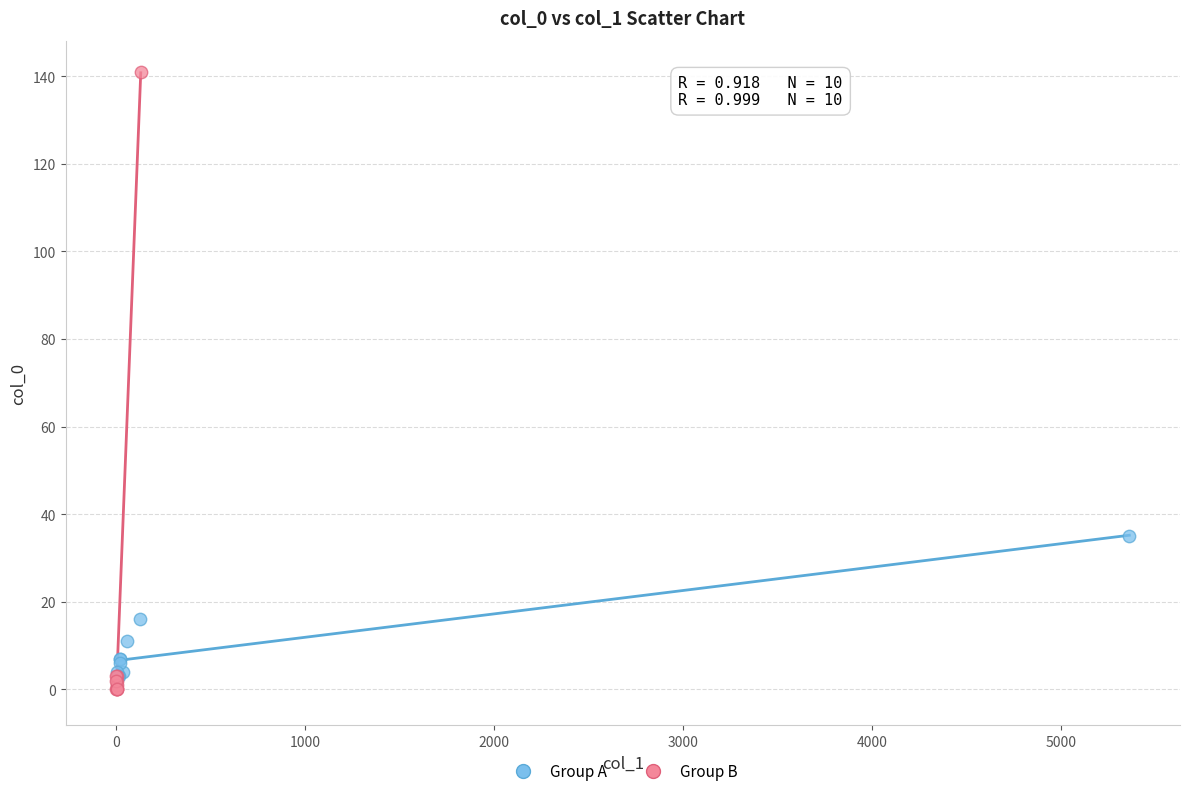

Which series contains the highest Y value?

Group B